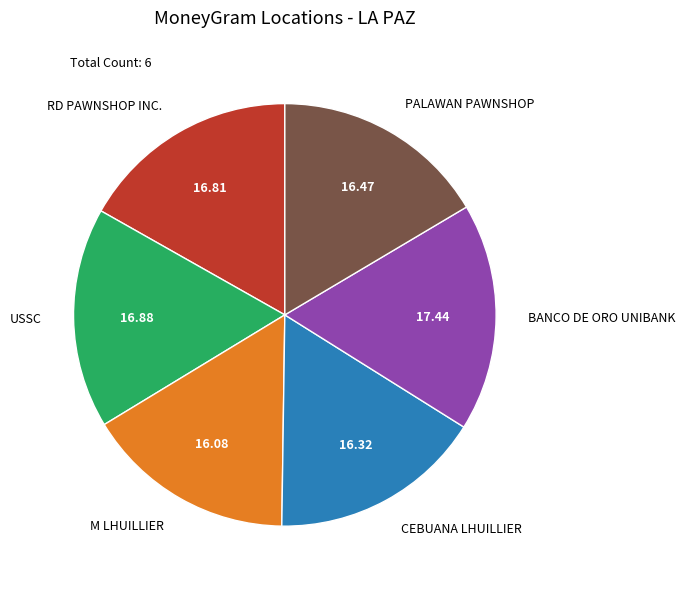

The USSC slice represents 17% of the pie. True or false?

True